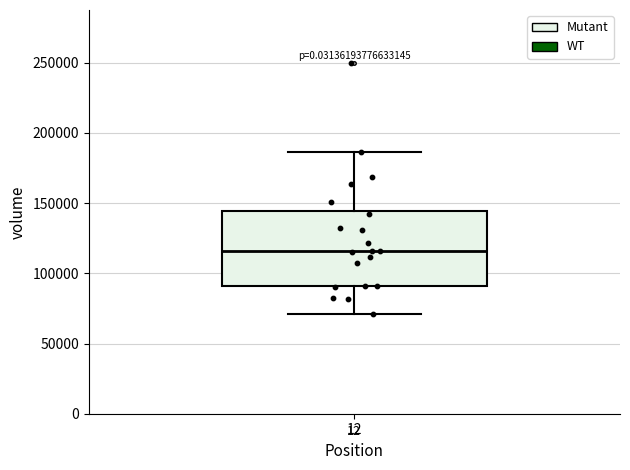

Where is the upper edge of the box at x = 12 on the y-axis? The values are not printed on the chart, so give them approximately, as read against the axis.

145000